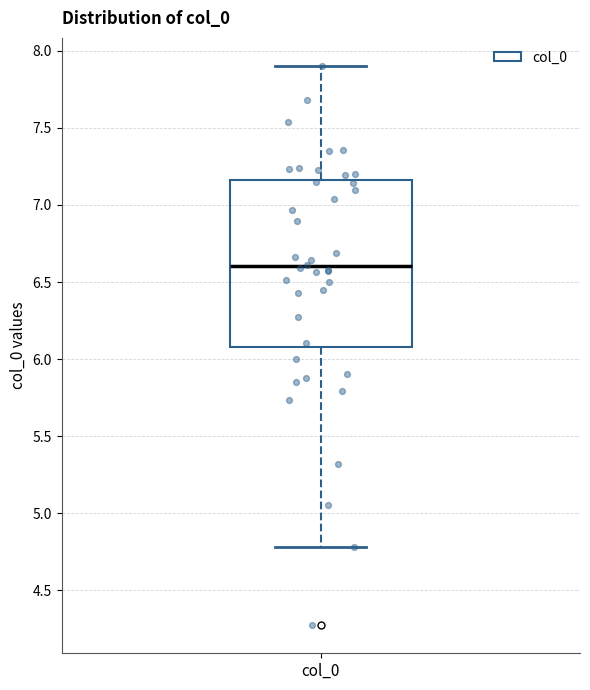

Where does the lower whisker of the box for col_0 end on the y-axis? The values are not printed on the chart, so give them approximately, as read against the axis.

4.80